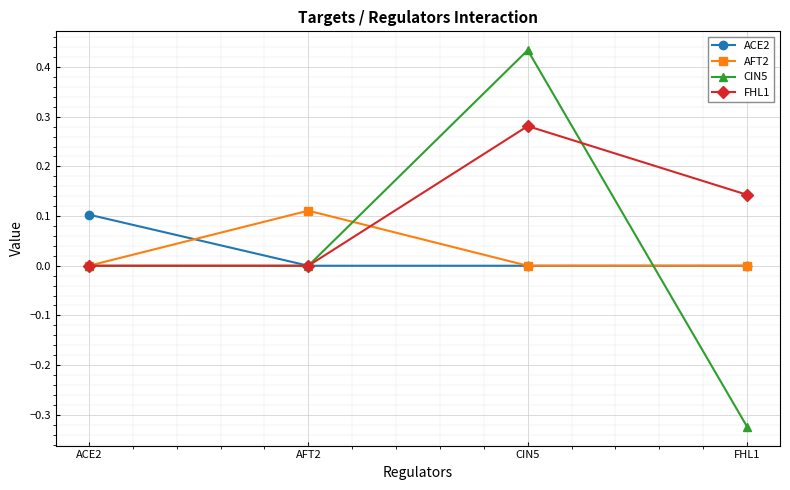

True or false: ACE2 has more than 1 points higher than both neighbors.

False